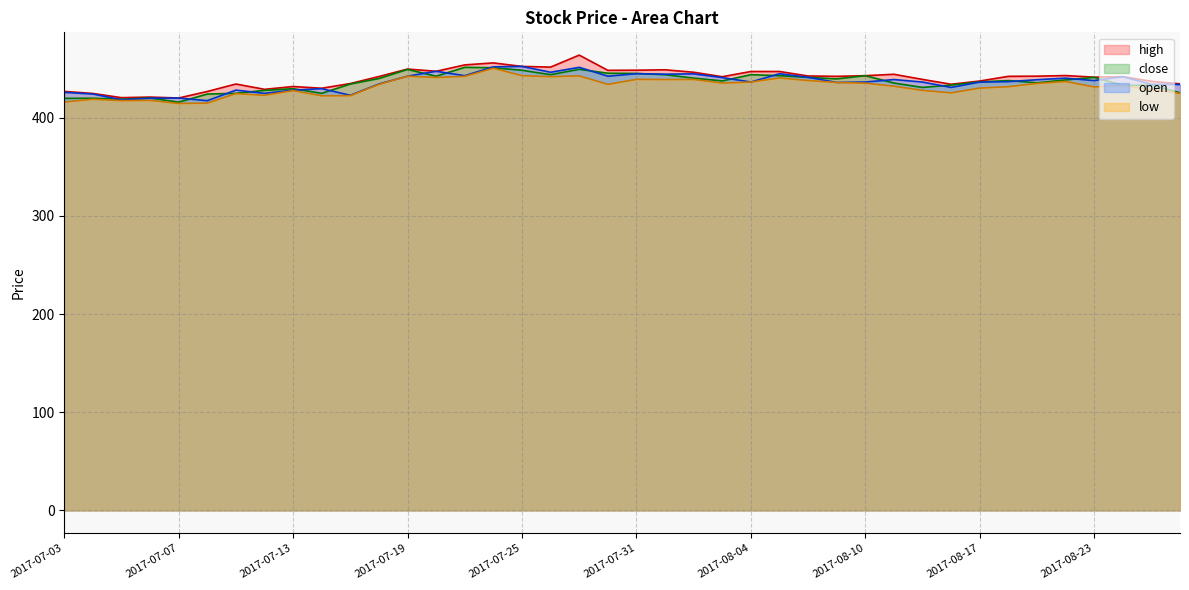

Reading left to right, what are all the values shown in this chart?

high: 427.0	424.9	420.6	421.2	420.2	426.9	434.5	429.1	431.9	430.2	435.0	442.1	449.8	447.5	454.0	456.0	452.4	451.8	464.0	448.4	448.6	449.0	446.5	441.9	447.2	447.3	442.7	442.3	443.0	444.4	439.2	434.3	437.6	442.3	442.5	443.1	441.5	442.0	437.3	434.7
low: 416.1	419.0	417.6	417.9	414.7	415.1	424.8	423.1	427.8	422.5	422.6	434.2	442.5	441.2	442.3	450.6	443.1	442.0	442.8	434.1	439.2	439.1	439.2	435.5	436.6	440.7	438.1	436.1	435.4	432.3	428.0	425.5	430.4	431.8	435.1	437.1	431.5	433.0	428.9	425.0
close: 419.9	420.0	419.0	420.3	416.0	424.3	425.0	428.0	429.8	425.0	434.5	440.1	449.4	442.4	451.5	451.1	448.5	444.0	449.5	445.5	445.3	444.0	440.5	437.6	444.0	443.0	441.2	439.7	443.0	435.5	431.0	433.4	436.7	438.0	435.8	438.6	441.2	433.1	433.5	425.6
open: 426.0	424.3	418.5	420.0	420.2	417.5	428.3	425.0	428.2	429.8	423.0	434.6	442.5	447.5	443.0	452.0	452.4	446.5	451.5	442.5	445.0	444.5	444.9	441.1	436.6	445.0	441.3	436.1	436.5	439.1	436.5	431.1	436.5	436.9	438.9	440.5	438.0	442.0	434.2	434.0